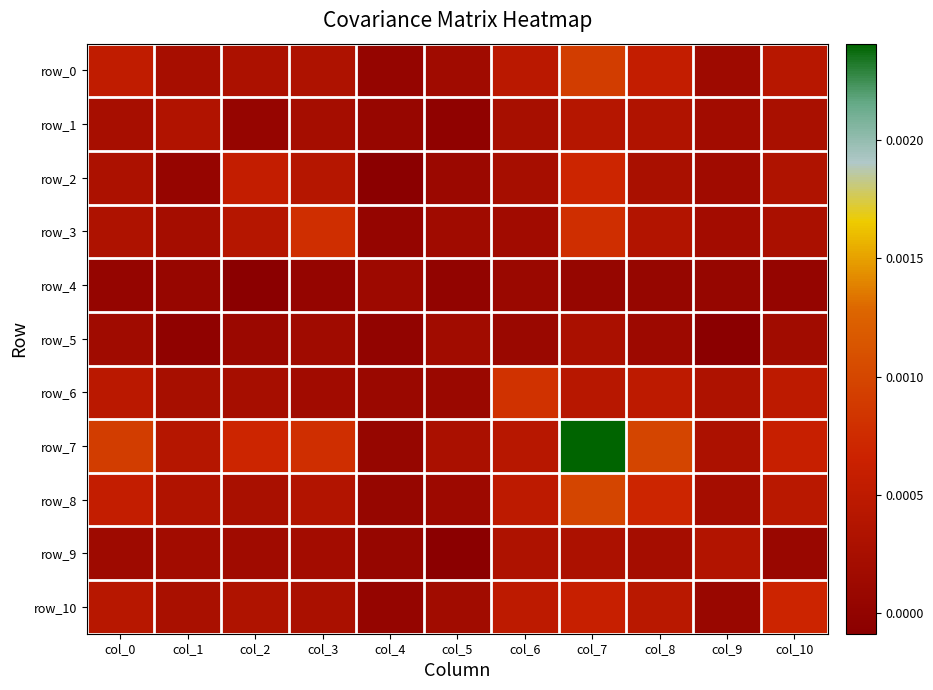

How many values in row_2 are below zero?

1